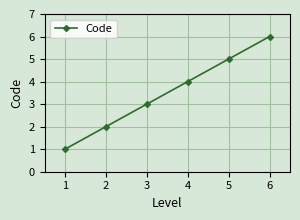

What is the difference between the maximum and minimum values?

5